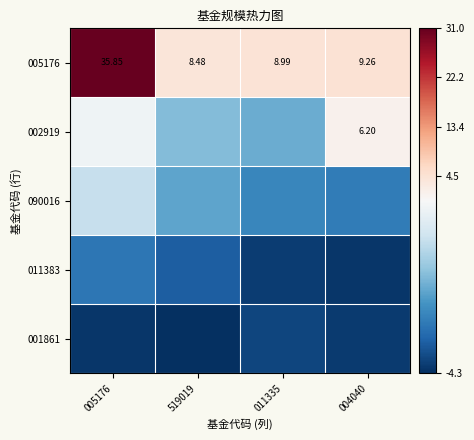

Which series has the widest spread of values?

005176